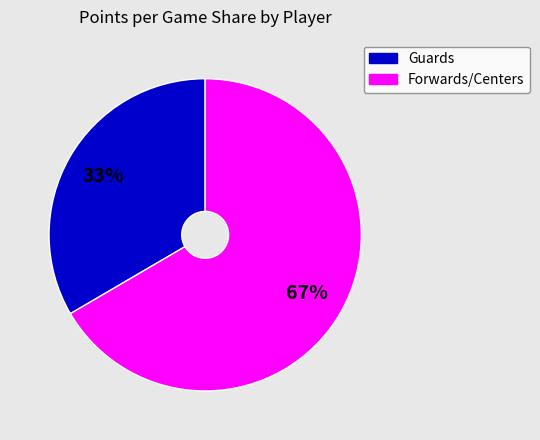

Is there any slice that represents more than half of the pie?

Yes